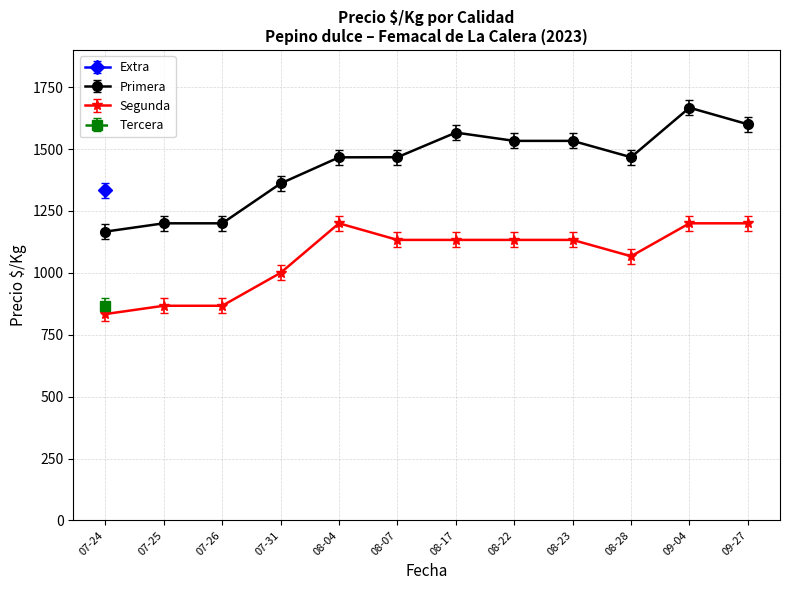

What is the lowest value of the Extra series?

1333